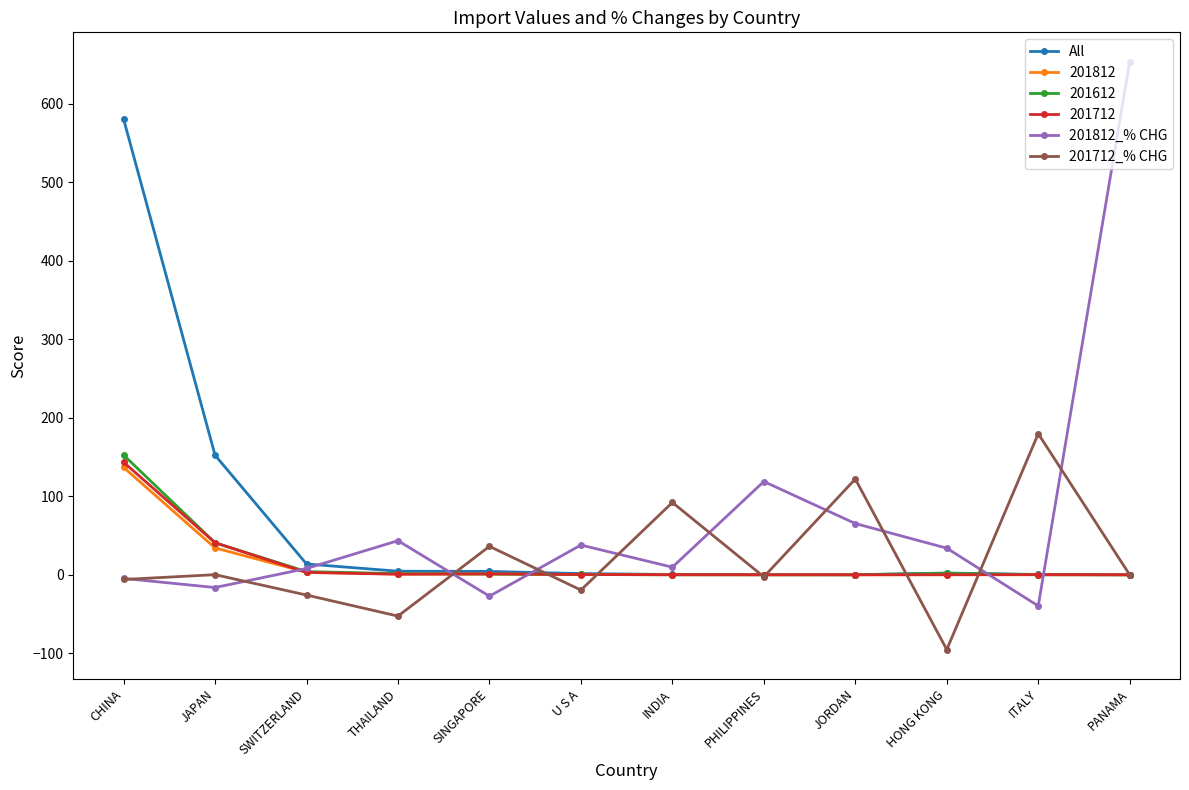

The value of 201712_% CHG at PANAMA is -164.8. True or false?

False